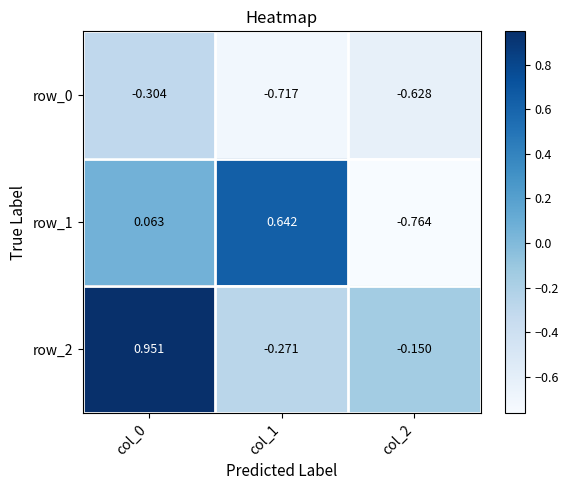

How many values in row_1 are above zero?

2